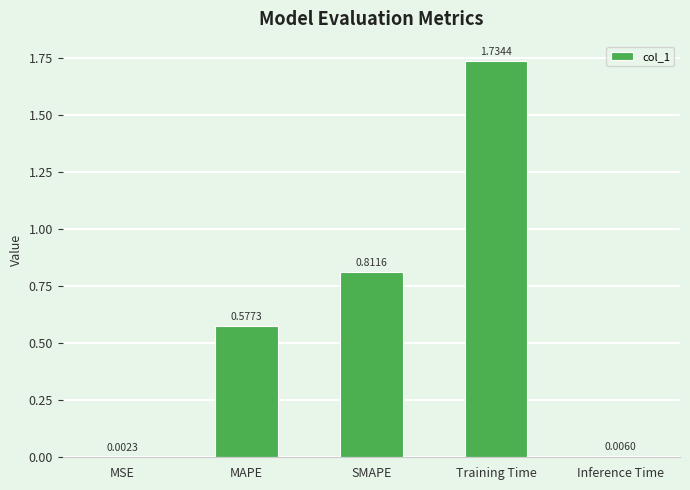

Where is the data nearest to the value 0?

MSE